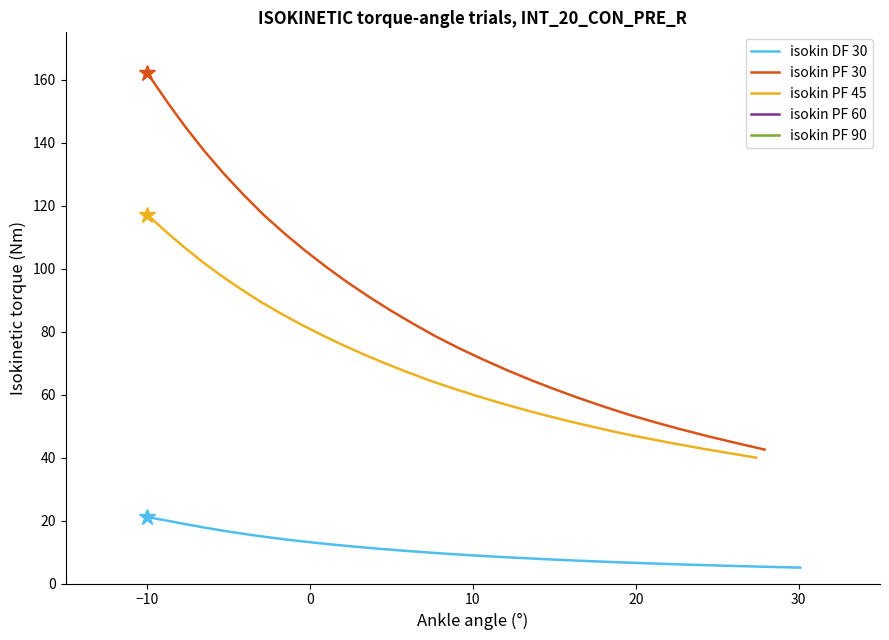

Which series has the largest total across all categories?

isokin PF 30